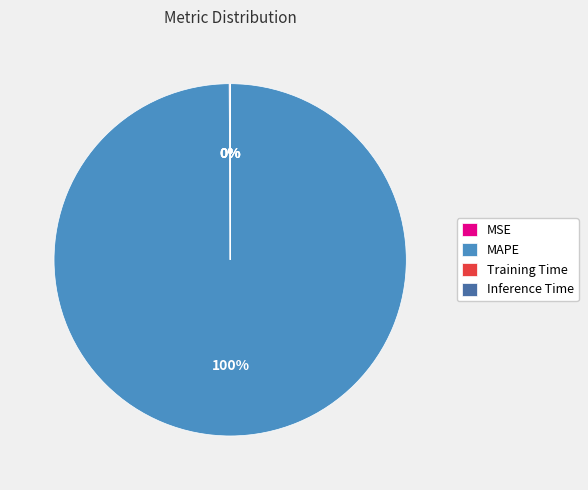

What is the majority slice?

MAPE